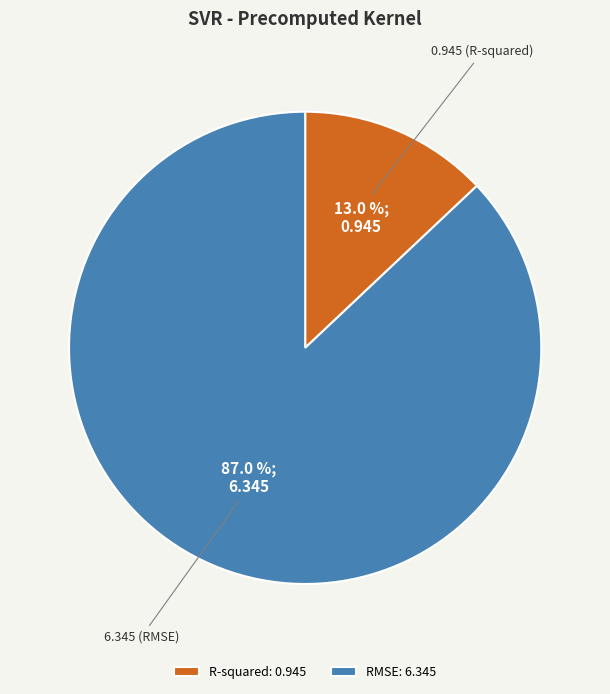

The R-squared slice represents 22% of the pie. True or false?

False